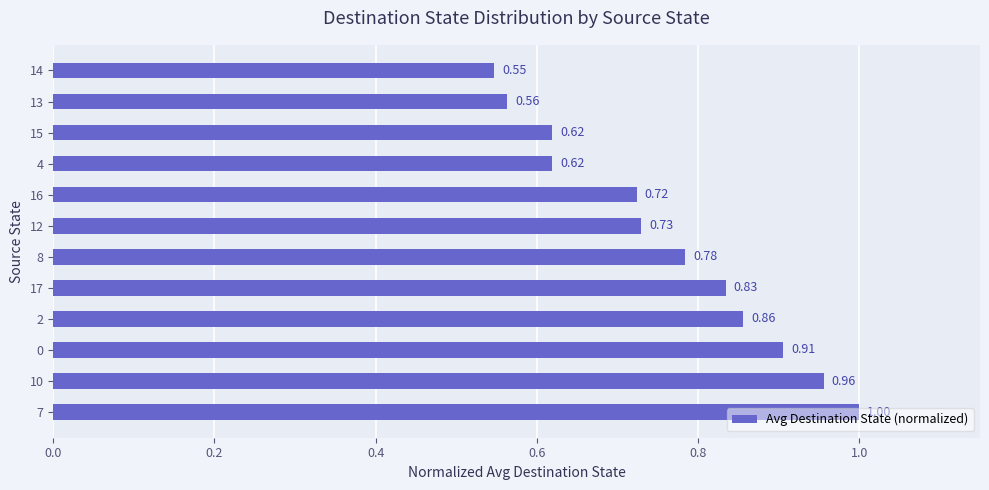

Between 13 and 10, which is larger?

10